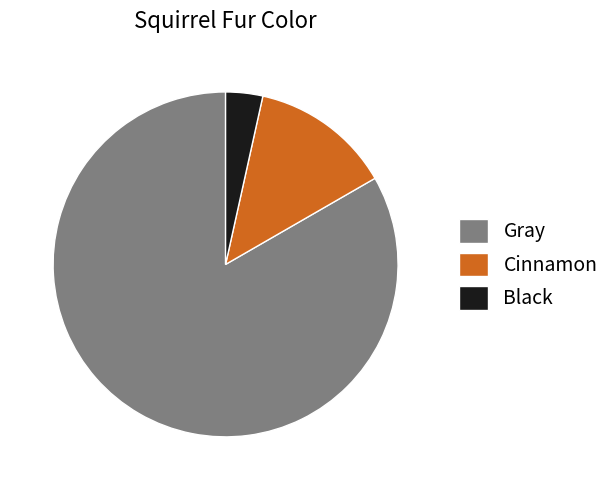

How many segments does this pie chart have?

3